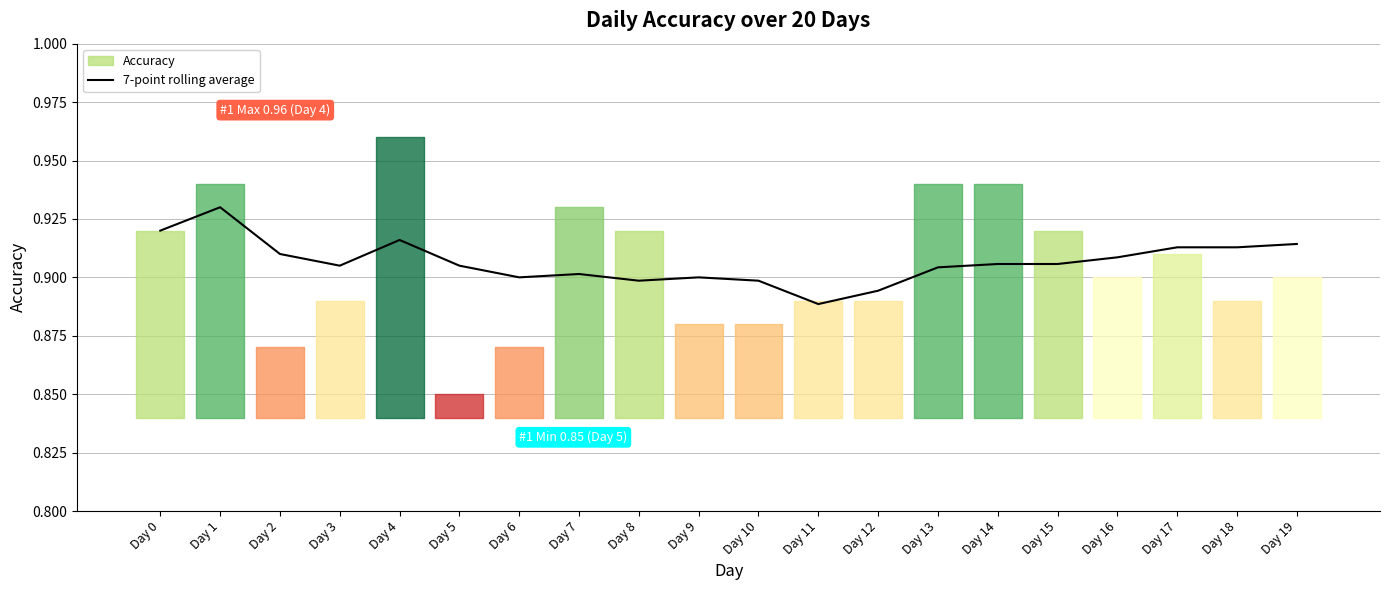

What is the value of the 5th point from the left?

0.9